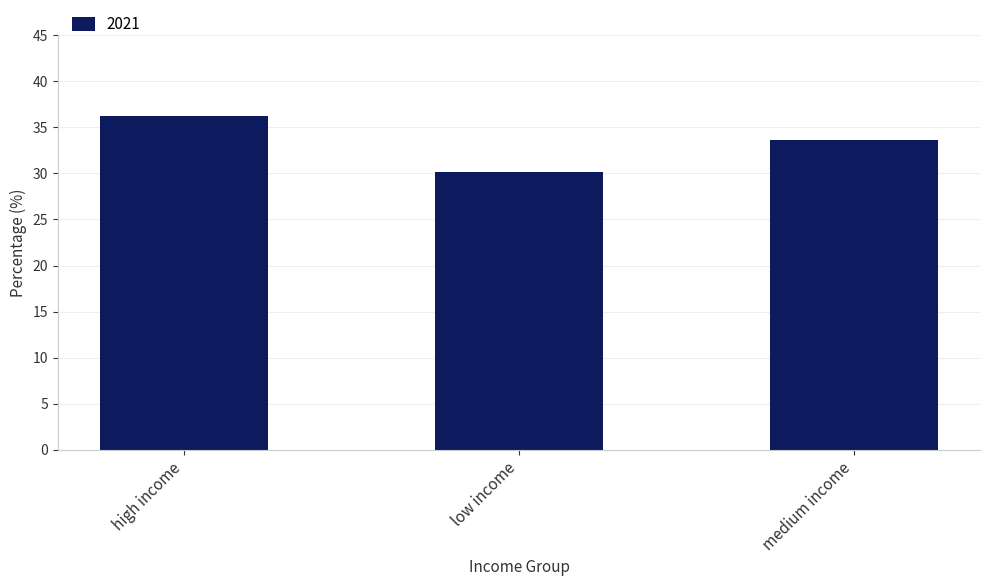

What is the difference between the values at high income and medium income?

2.6